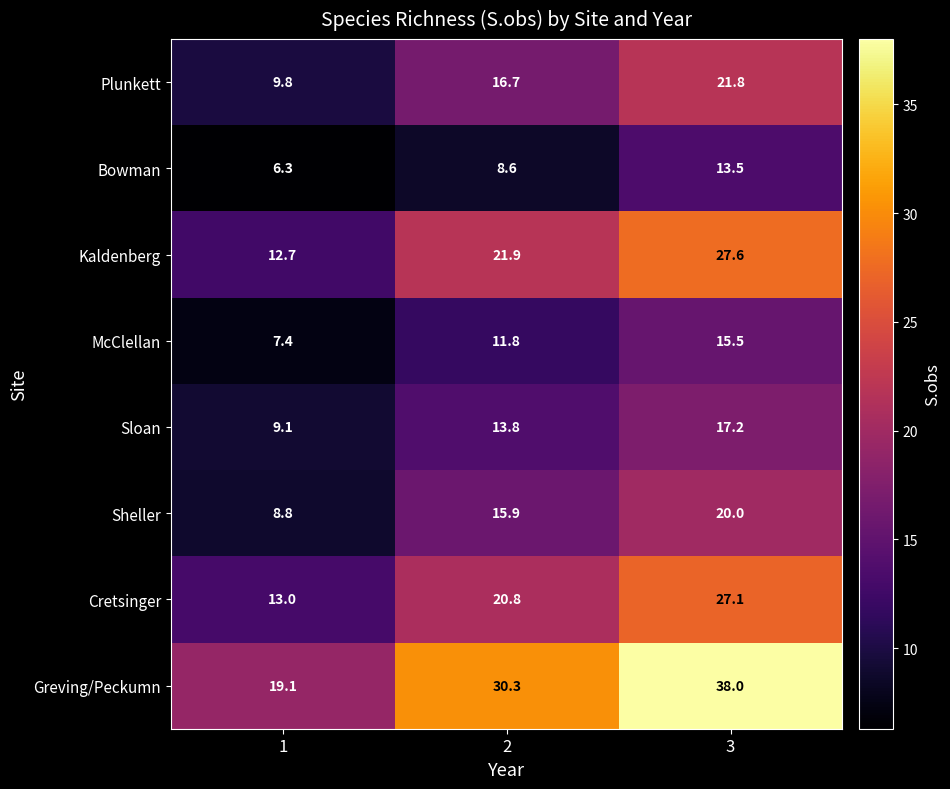

The Cretsinger series shows 27.1 at 3. True or false?

True